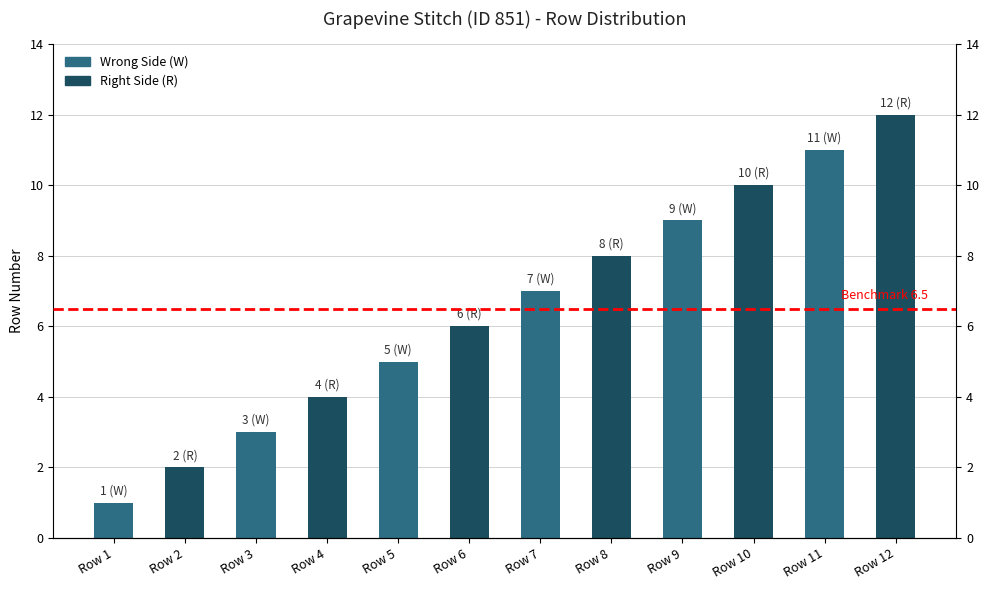

Rank the categories by value from lowest to highest.

Row 1, Row 2, Row 3, Row 4, Row 5, Row 6, Row 7, Row 8, Row 9, Row 10, Row 11, Row 12